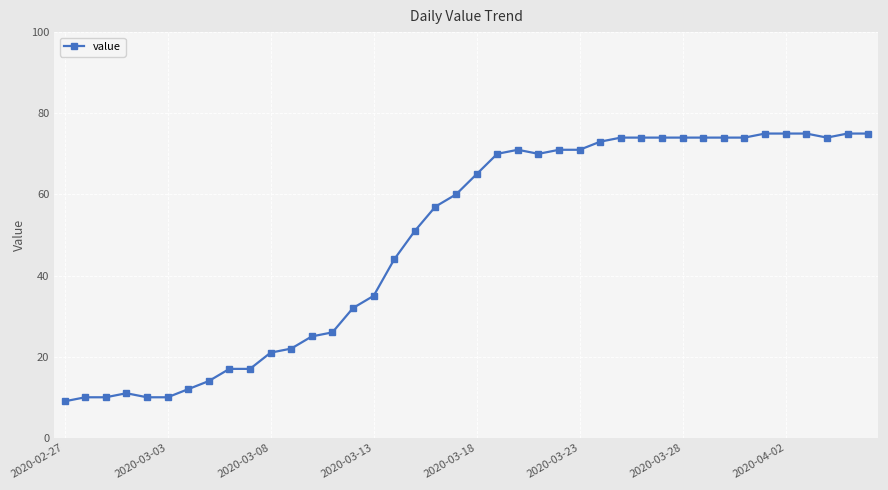

True or false: the data has more than 0 interior local peaks.

True